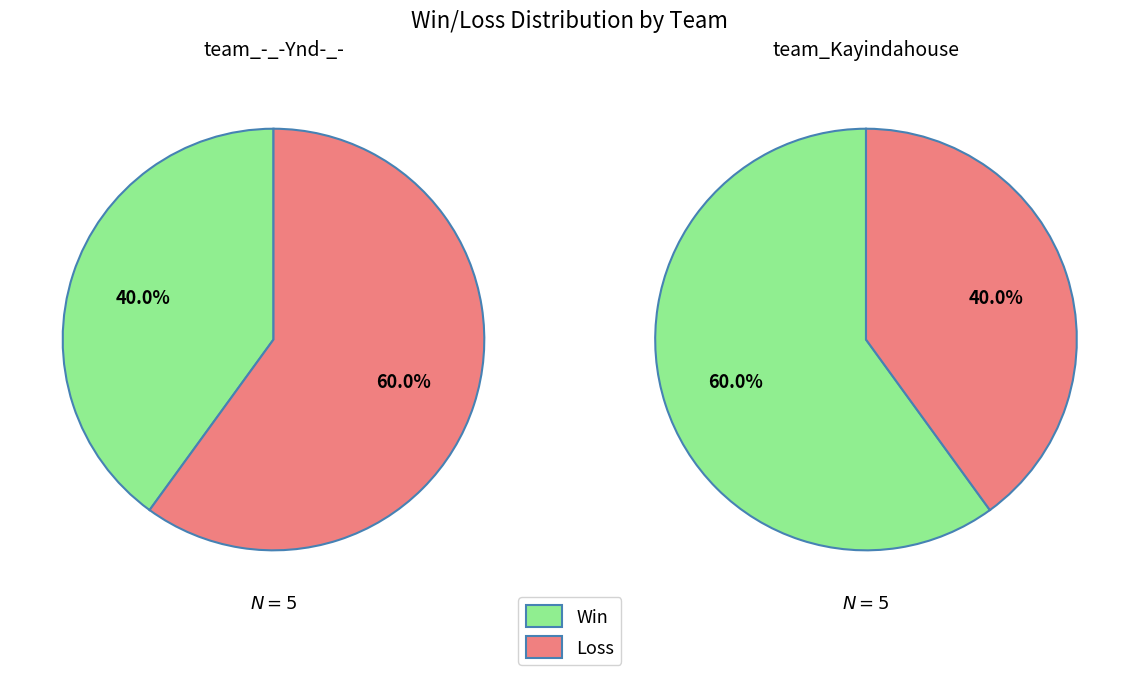

At team_-_-Ynd-_-, list the series in order from largest to smallest.

Loss, Win